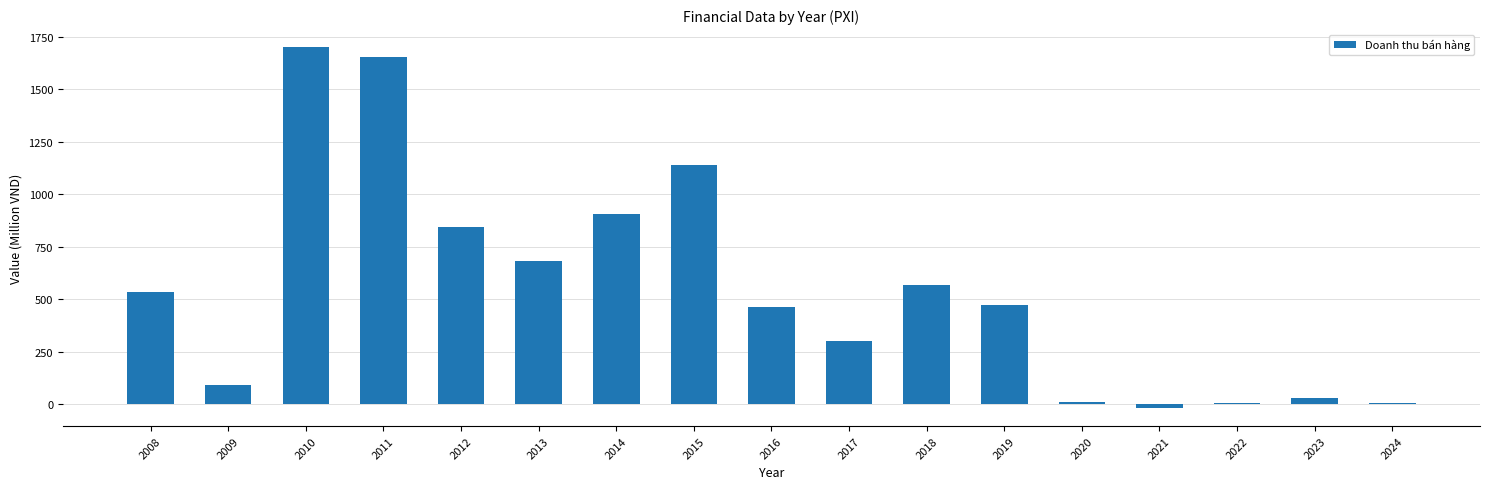

How many values exceed 471?

9